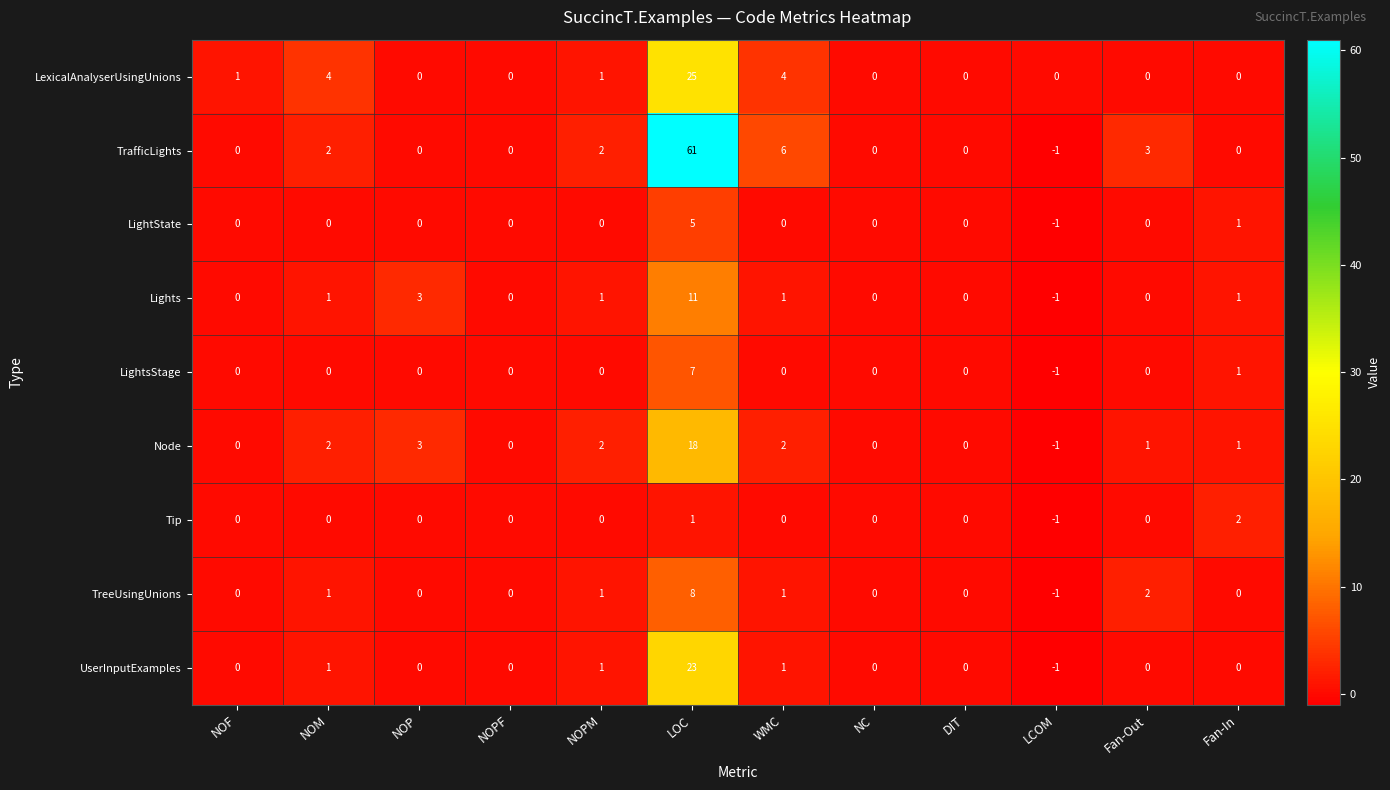

Count the number of data series in this chart.

9